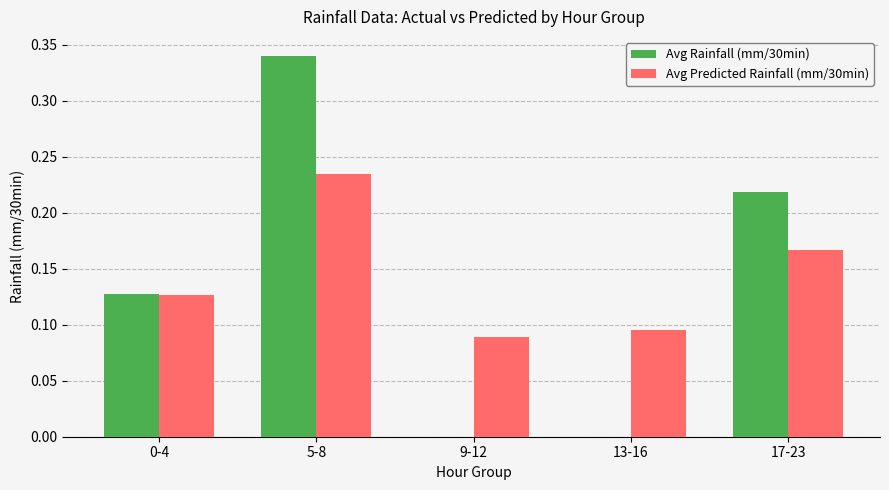

True or false: Avg Rainfall (mm/30min) has a value of 0.0 at 9-12.

True